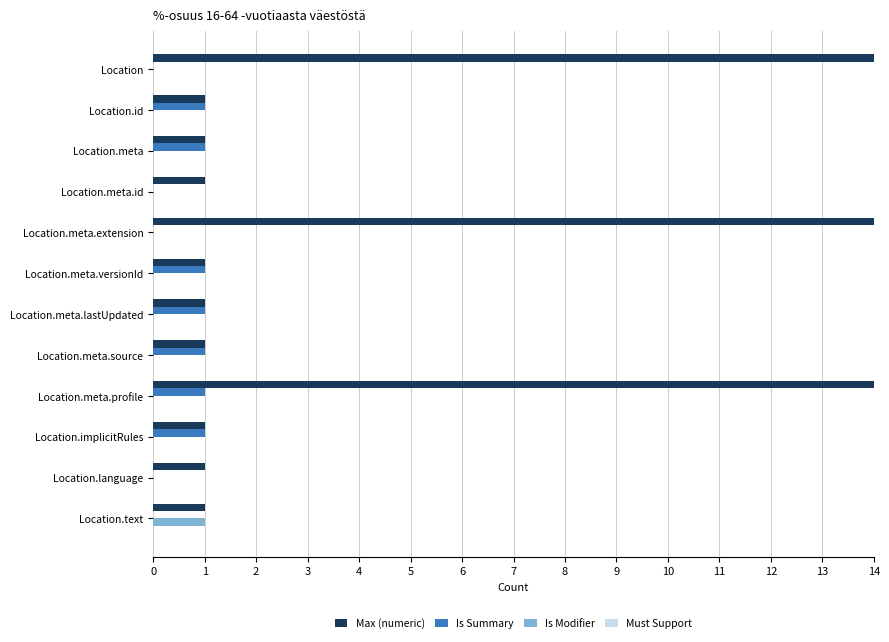

What is the approximate value of Max (numeric) at Location.language?

1.0